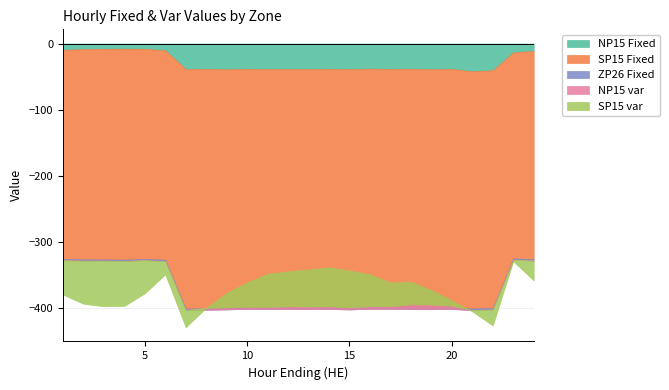

Read the NP15 var value at 13.

4.0